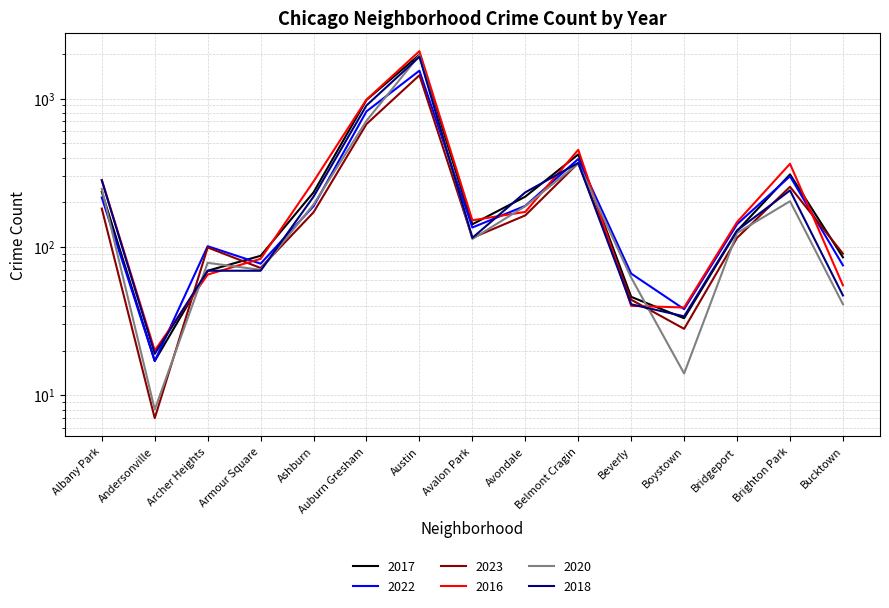

What is the average value of the 2017 series?

331